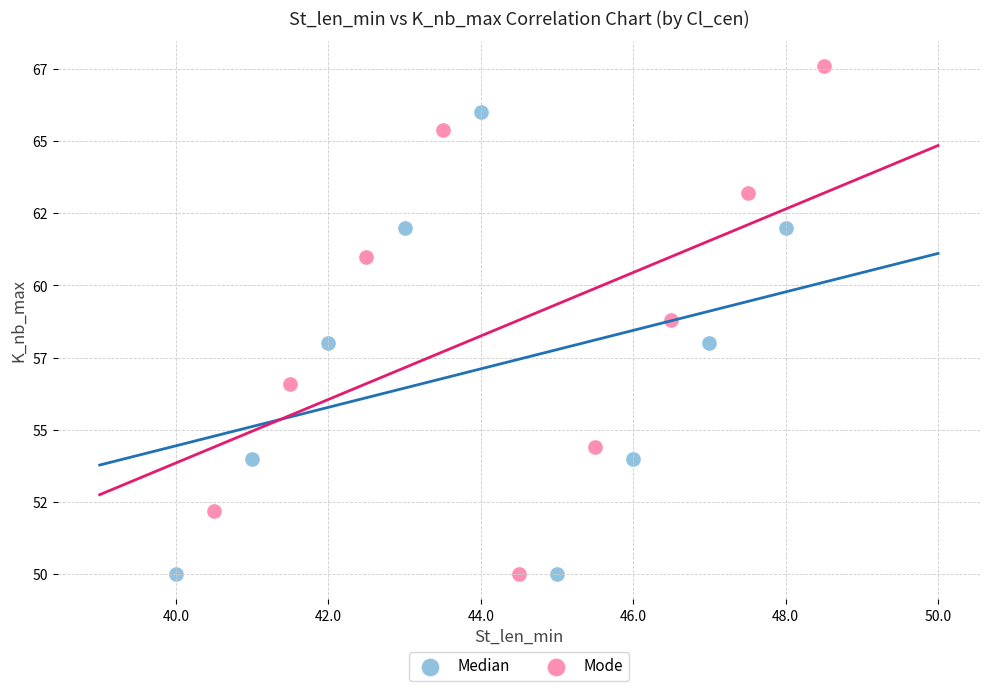

What are all the series names shown in the legend?

Median, Mode